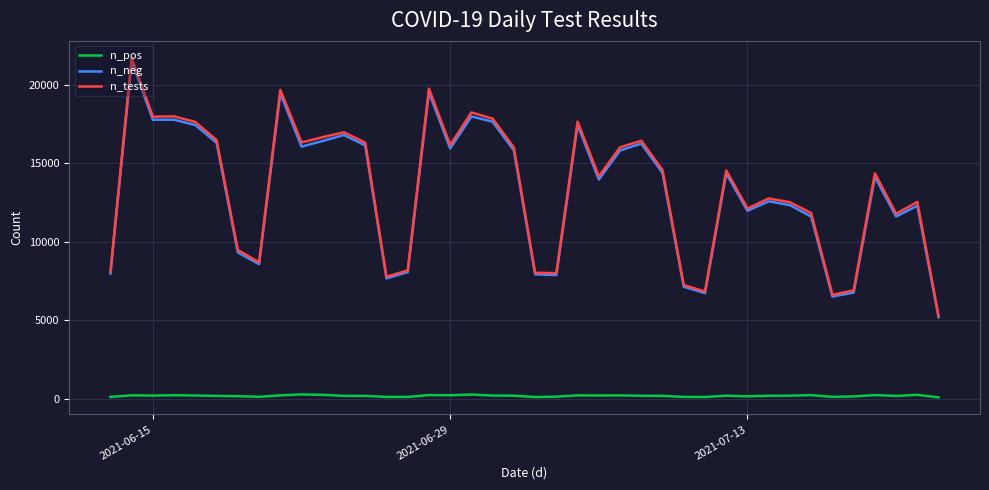

What is the highest value of the n_neg series?

21517